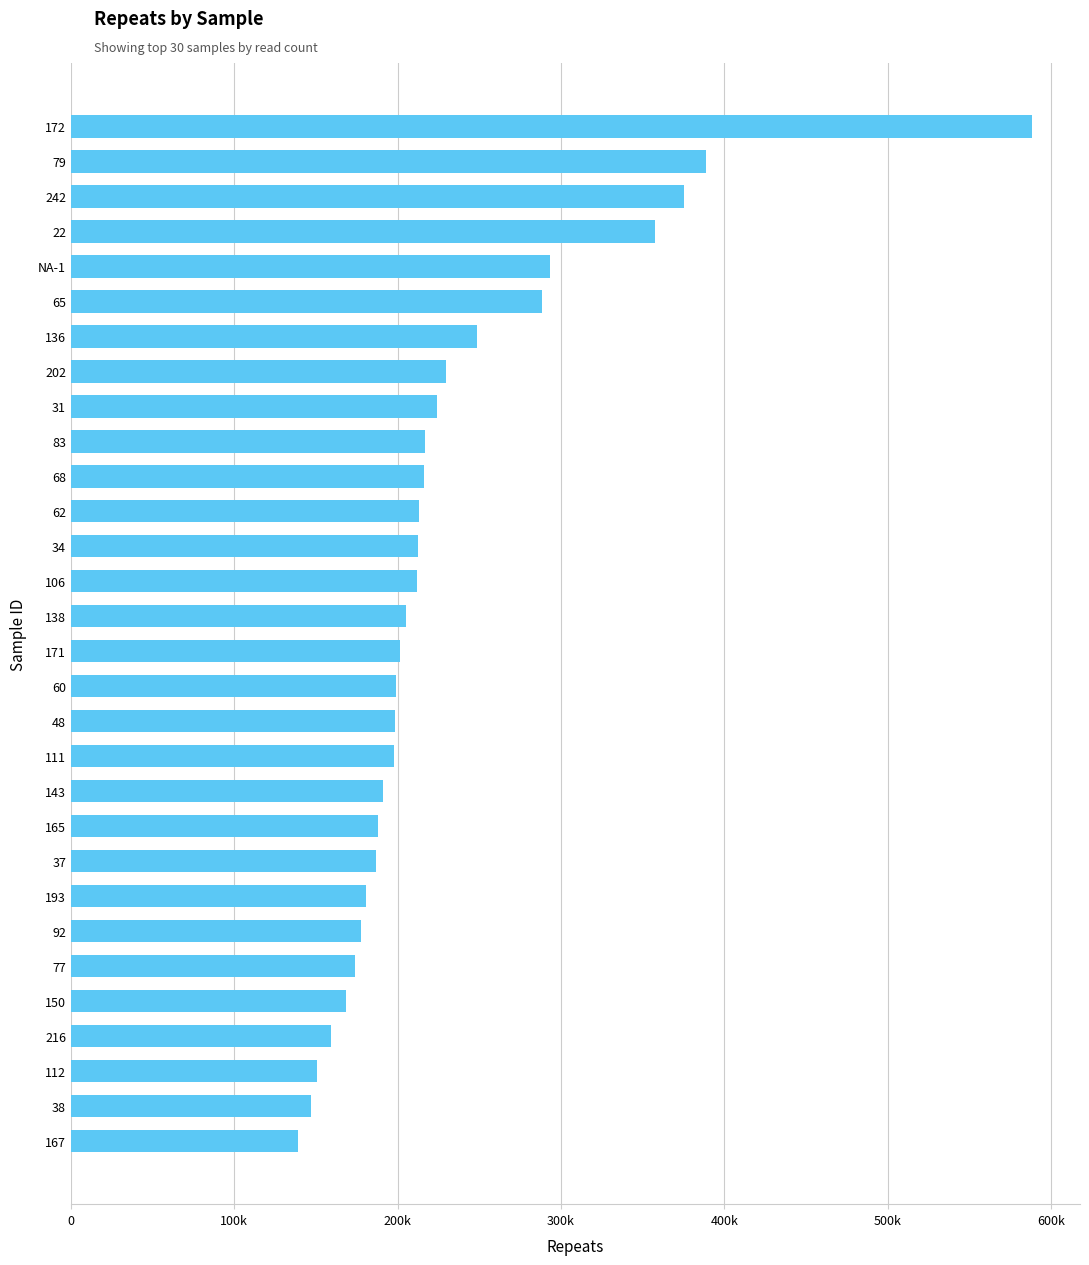

How many bars are there in total?

30